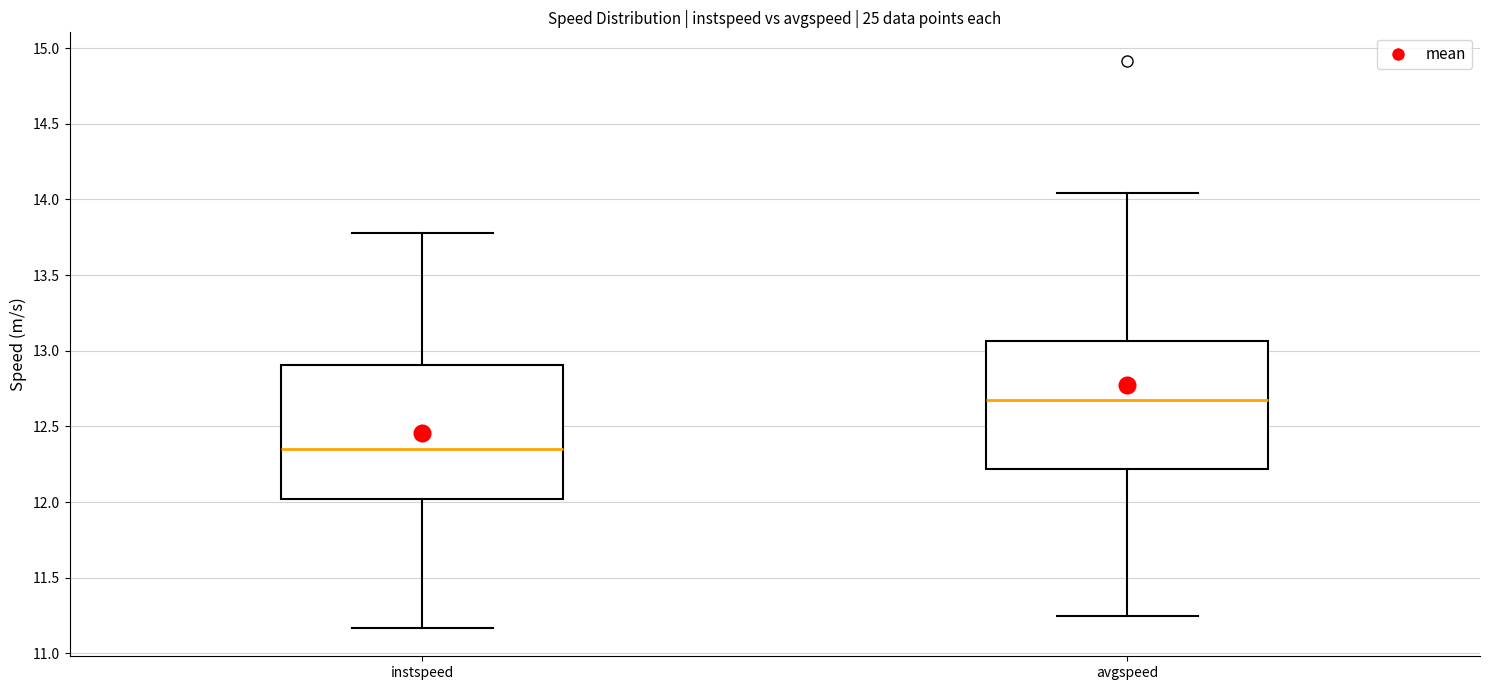

Where does the median line of the box for avgspeed sit on the y-axis? The values are not printed on the chart, so give them approximately, as read against the axis.

12.65